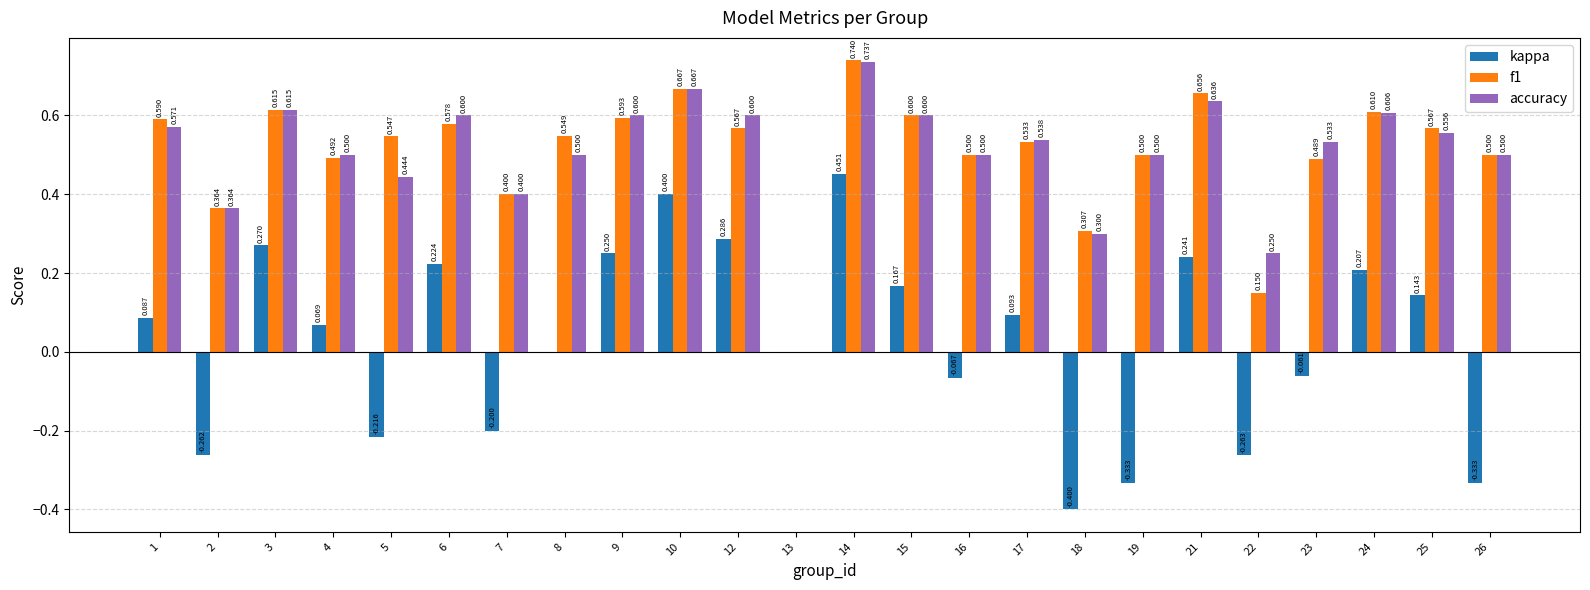

Which series changed the most between 23 and 25?

kappa